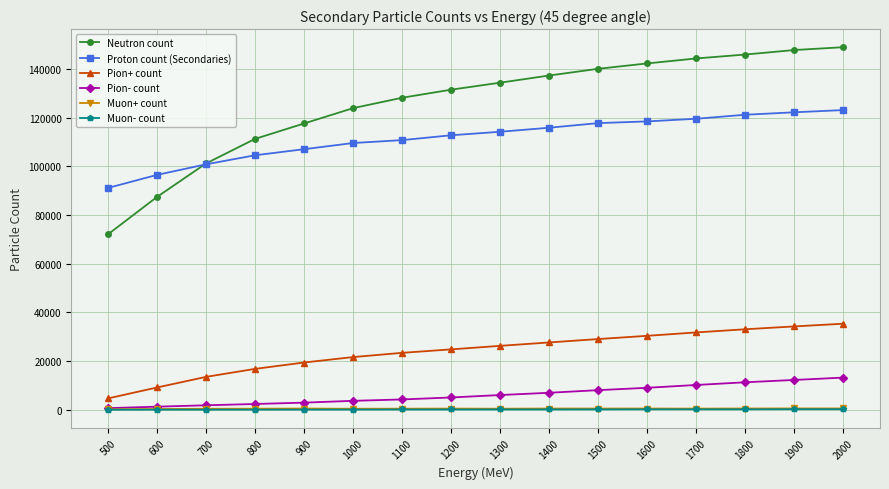

Is the value of Proton count (Secondaries) at 2000 greater than the value of Neutron count at 900?

Yes